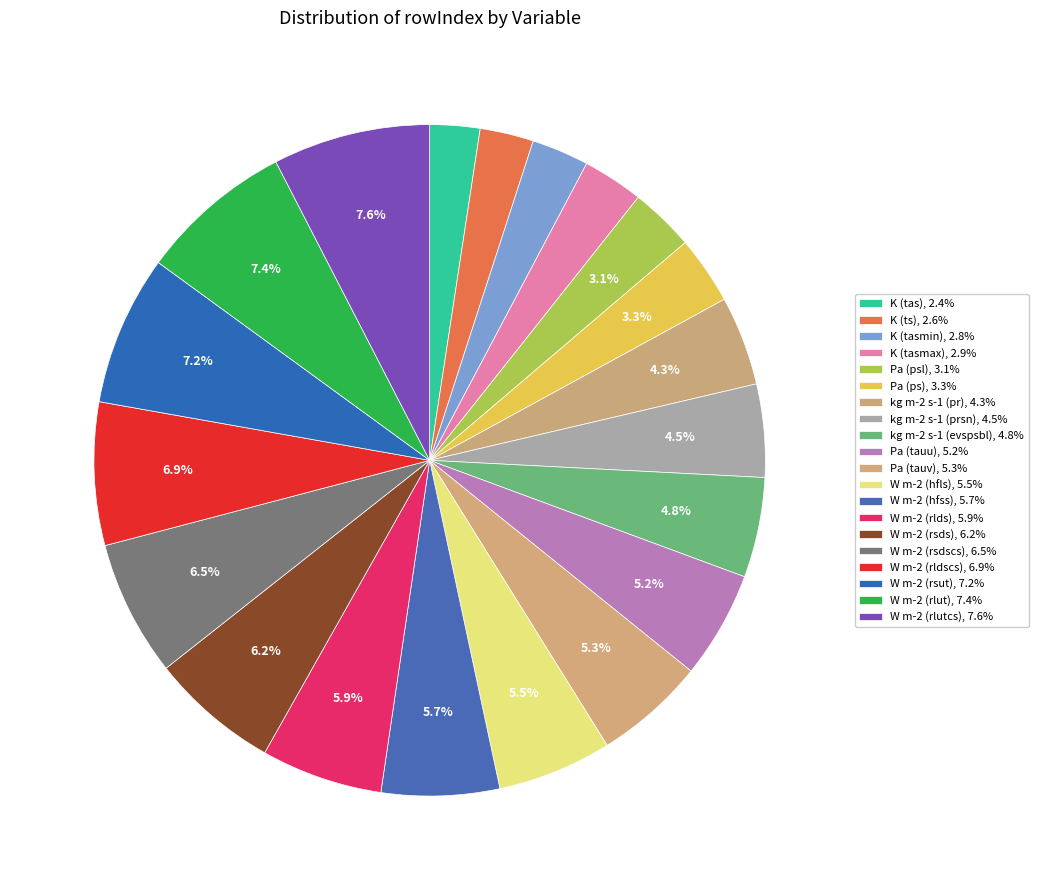

What percentage do W m-2 (rsds) and kg m-2 s-1 (evspsbl) together represent?

11.0%